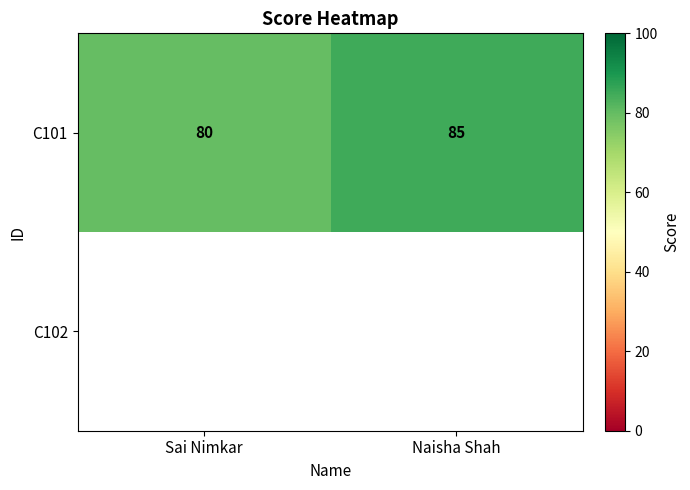

What is the sum of all C101 values?

165